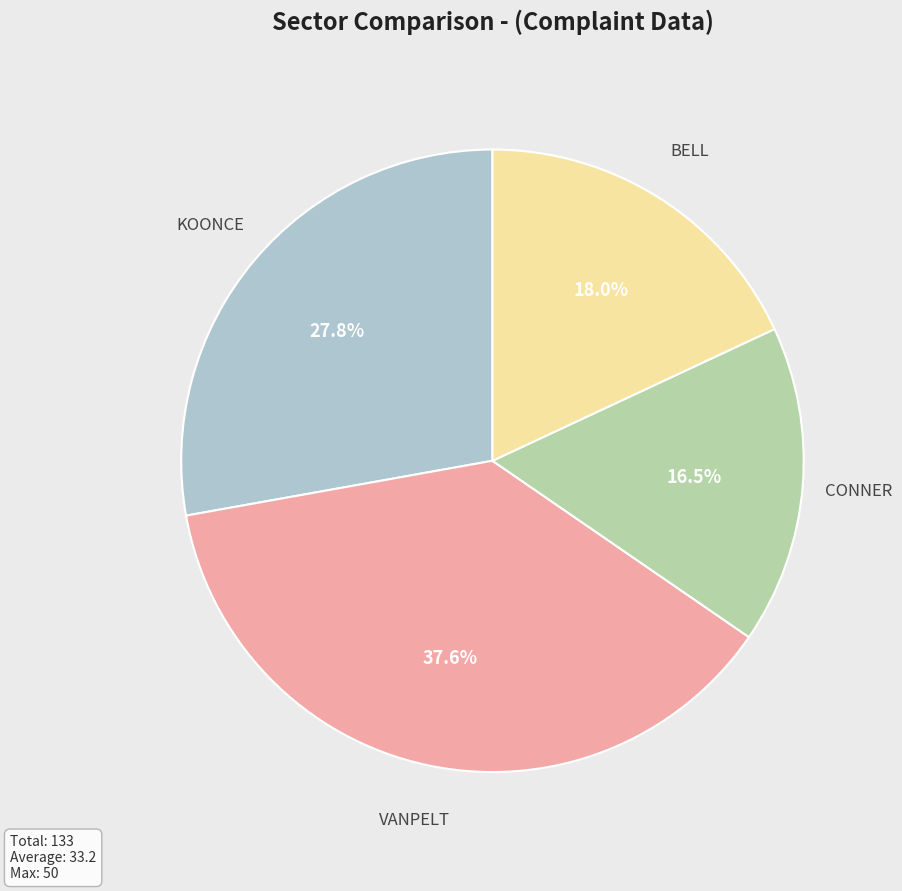

How much of the chart is everything except KOONCE?

72.2%